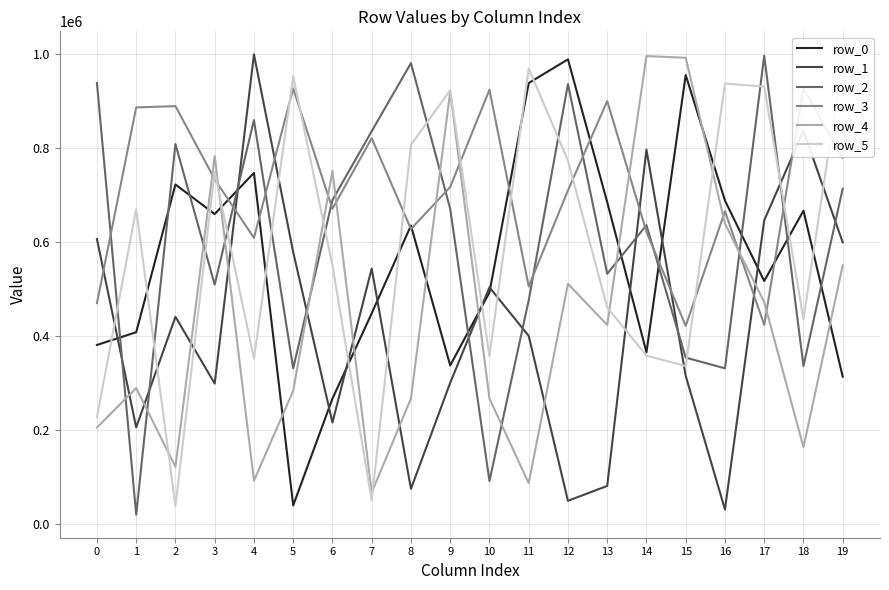

Reading right to left, transcribe all the data shown in this chart.

row_0: 313797	667157	517505	688702	955867	365781	685313	989333	938904	493201	337744	635639	448615	267138	39747	747564	659952	722945	408460	381305
row_1: 599730	837124	646532	31182	315661	797036	81267	49567	400671	504018	300750	74987	543980	216208	578984	999967	299137	441320	205801	606741
row_2: 714079	336388	997182	331610	354401	636370	532778	936756	476469	91655	671262	981274	836372	689862	331519	860062	509706	809069	19977	938992
row_3: 779782	927319	424074	666069	421870	622055	900506	710354	505835	924707	717572	628146	821551	671181	927337	609291	733978	889751	886976	470331
row_4: 550780	163737	472666	639743	992654	996319	423890	511439	87115	267340	920524	267499	67057	752010	283620	92440	783436	121987	289540	205561
row_5: 992826	436250	931274	937871	336408	358677	461143	773769	970171	357540	923605	807436	50598	550462	953690	352069	749287	38220	670476	227246